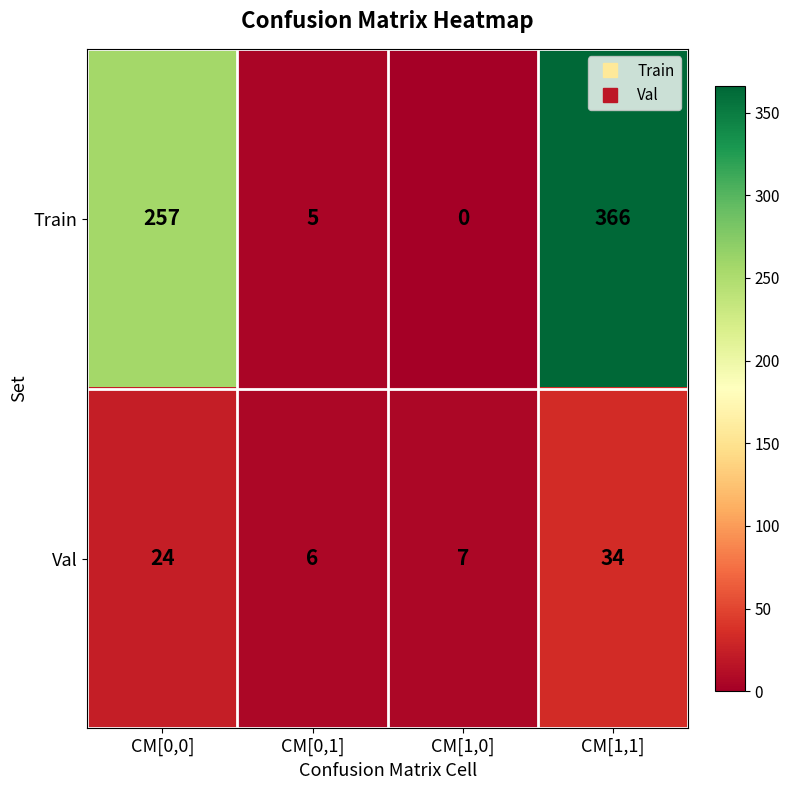

List the series in order of their overall mean, lowest first.

Val, Train